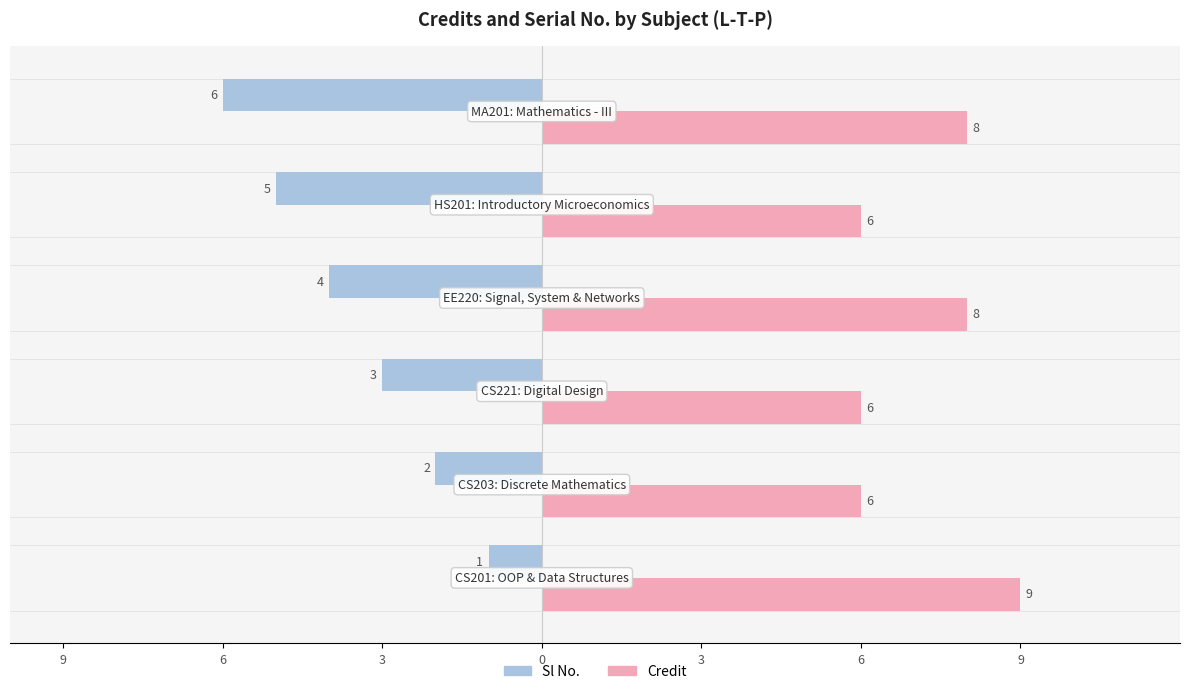

What are all the series names shown in the legend?

Sl No., Credit